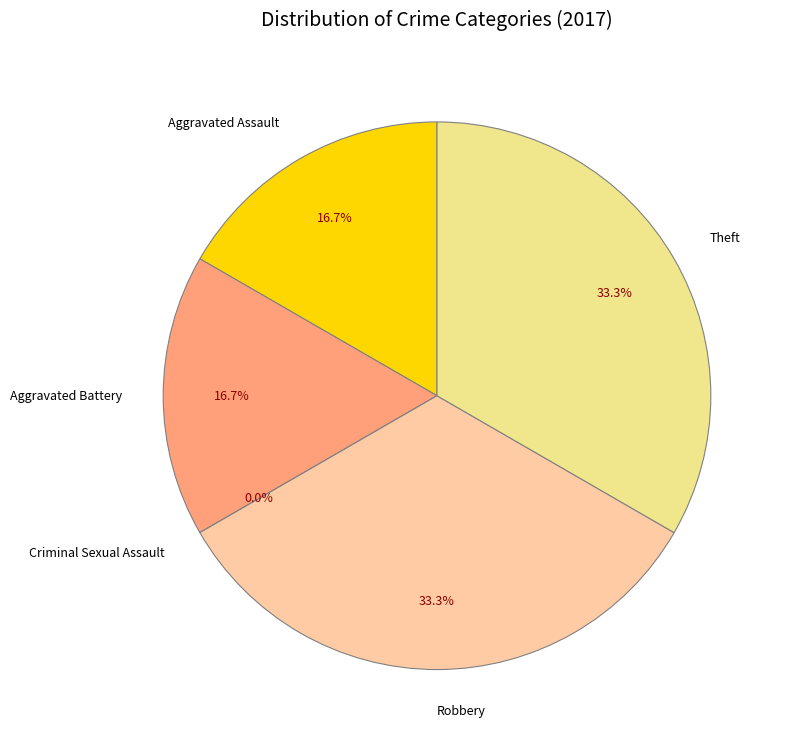

Is it true that Theft is 39% of the pie?

False